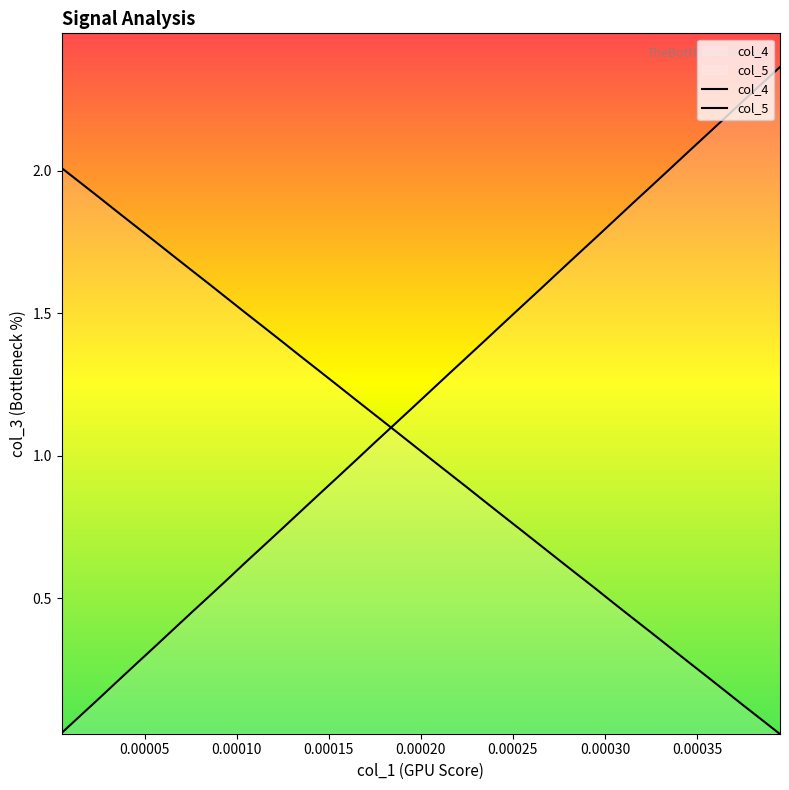

How many series are shown in this chart?

2